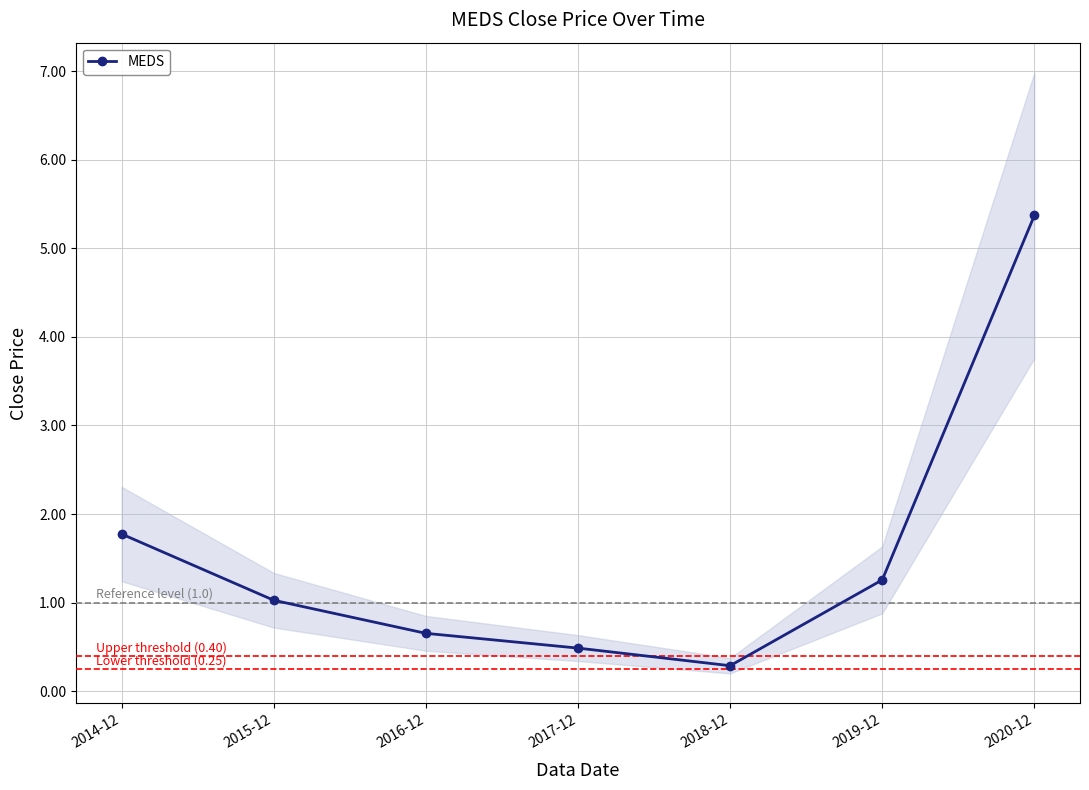

Which has a higher value, 2015-12 or 2020-12?

2020-12